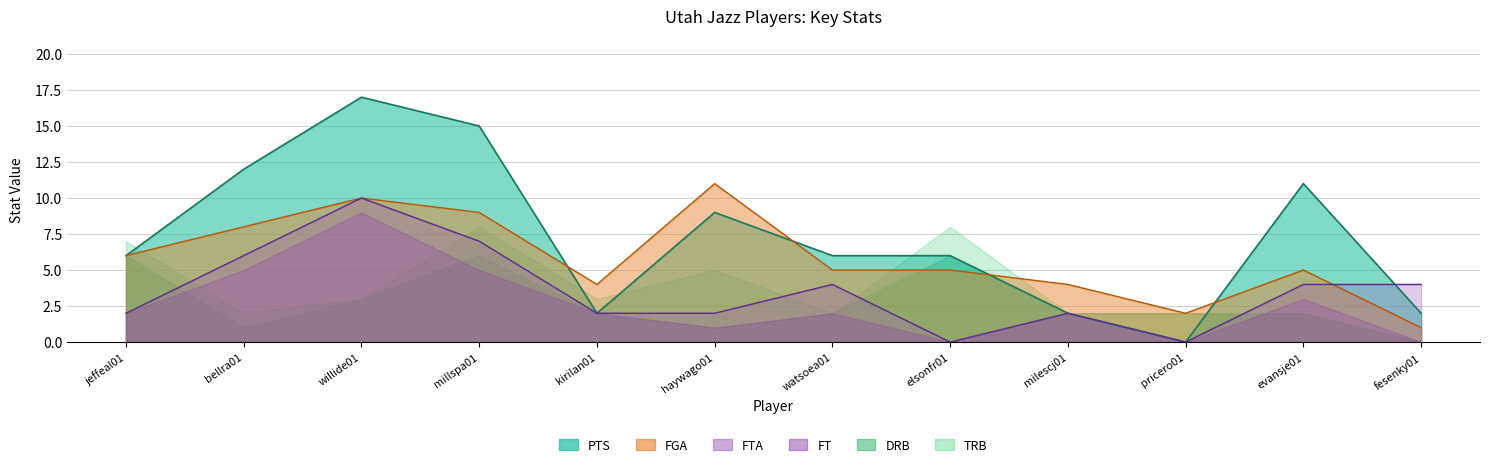

How many values in Utah FTA are above zero?

10